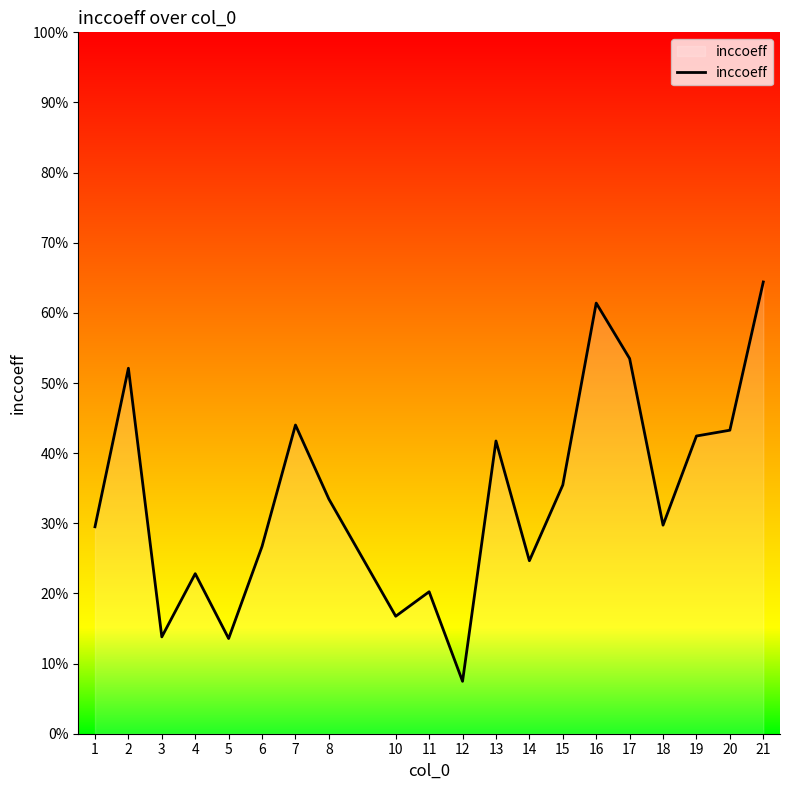

How many values are between 0 and 1?

20